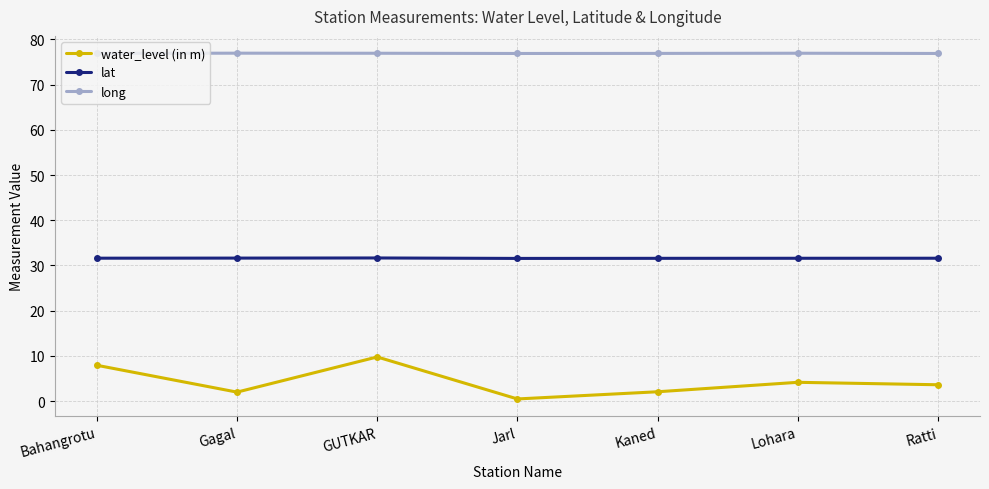

At Ratti, list the series in order from largest to smallest.

long, lat, water_level (in m)